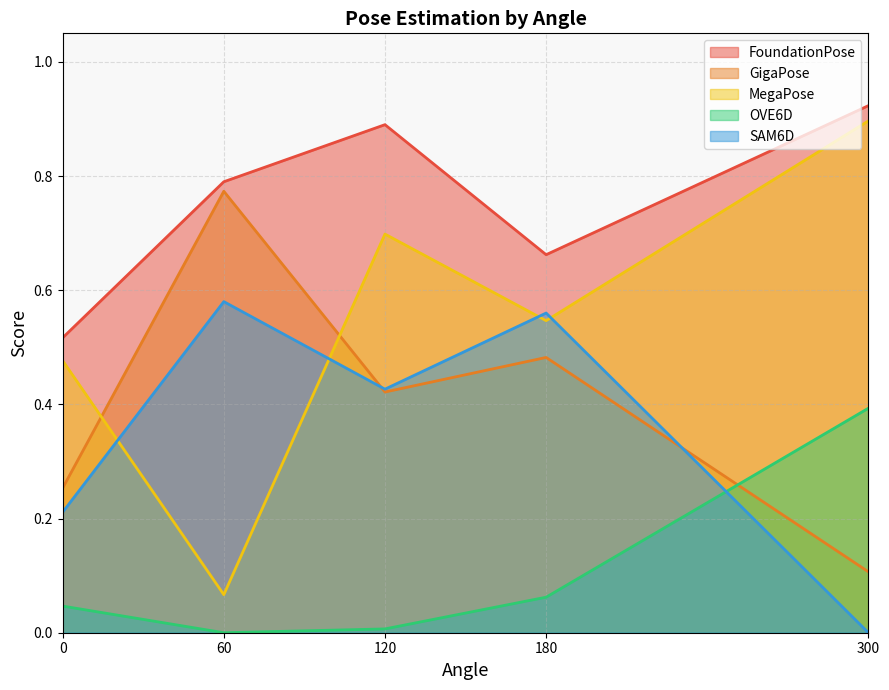

What is the difference between the highest and lowest values at 60?

0.8